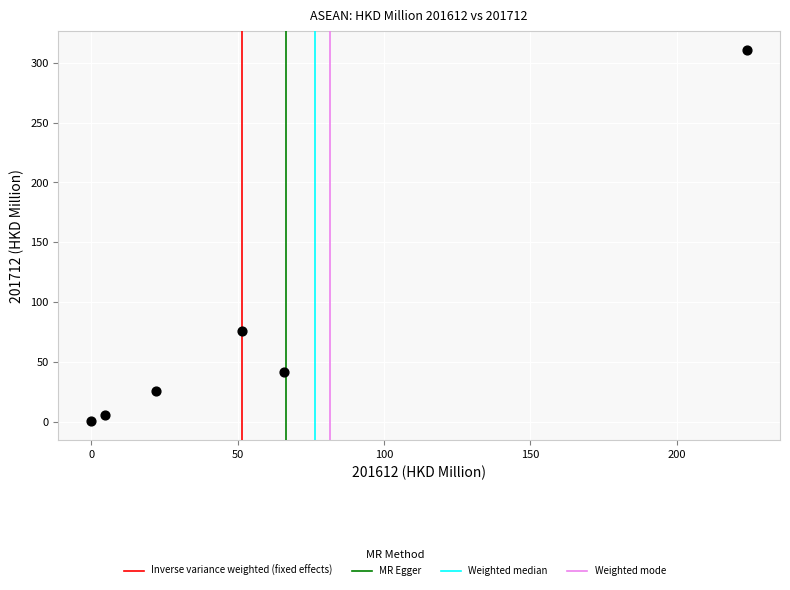

What is the range of Y values (max minus min)?

310.6